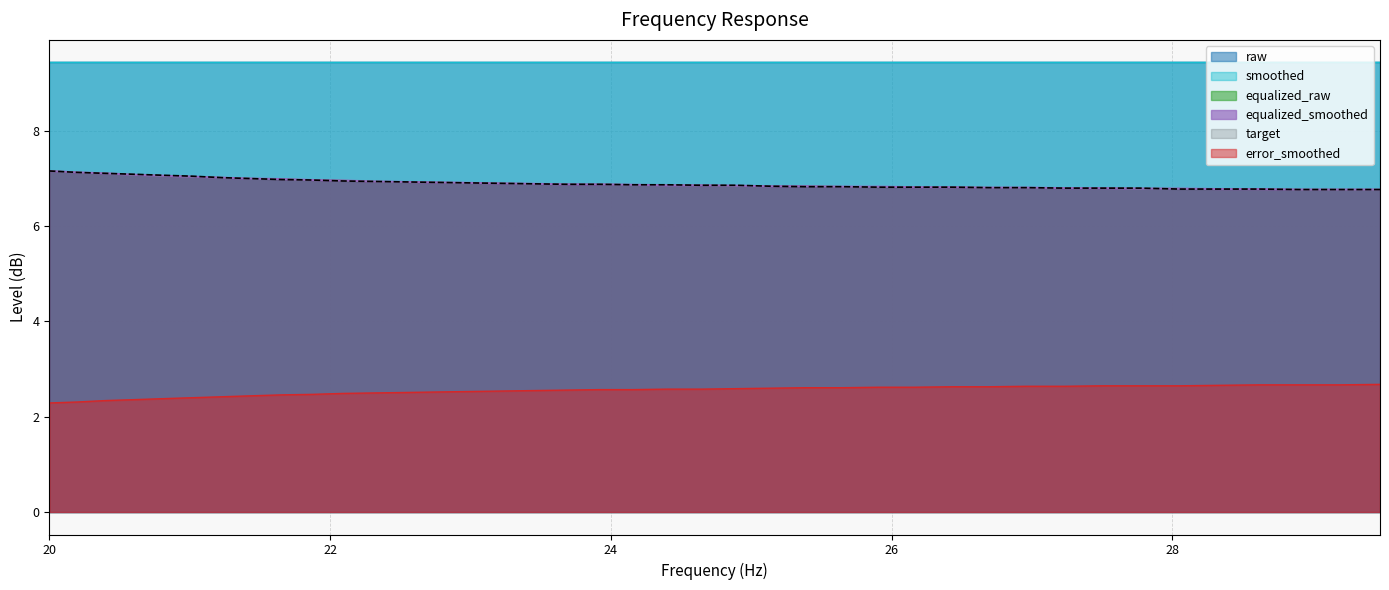

What is the difference between the maximum and minimum values in the equalized_smoothed series?

0.4